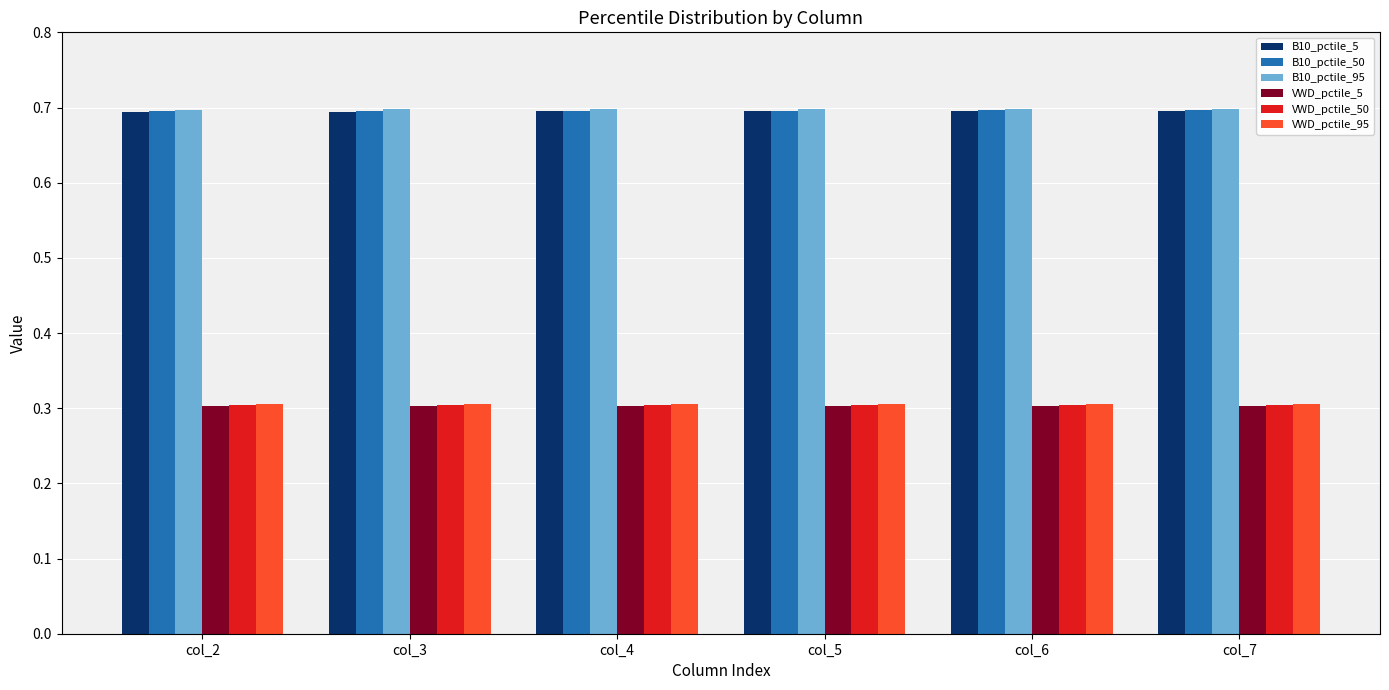

What is the spread (max minus min) of values at col_7?

0.4